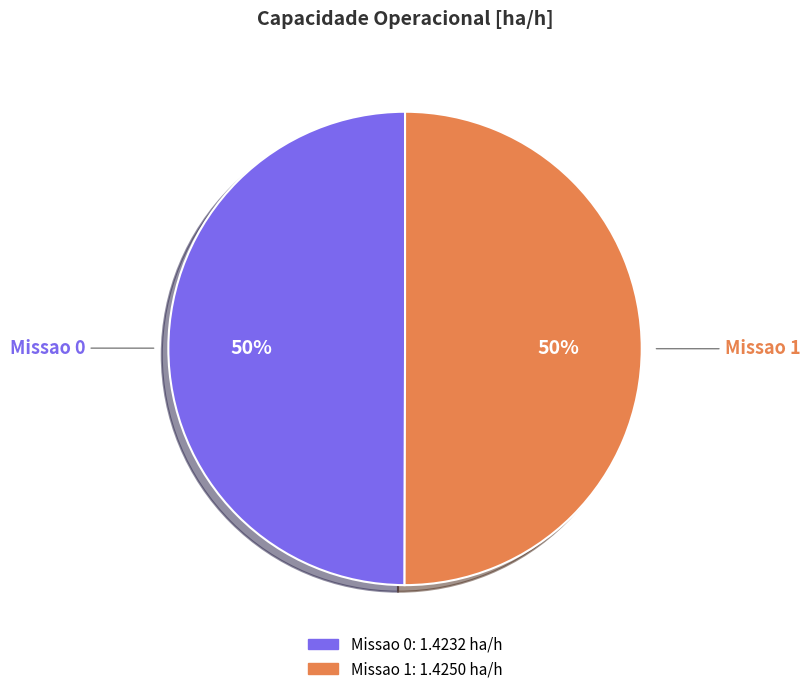

Approximately how many times larger is the value at Missao 0 compared to Missao 1?

1.0